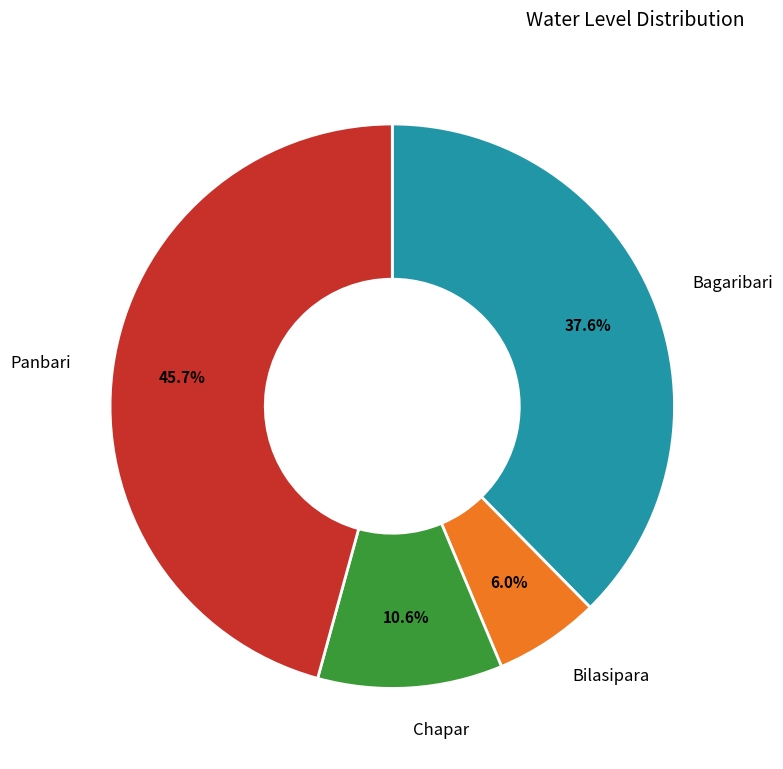

Rank the categories by value from lowest to highest.

Bilasipara, Chapar, Bagaribari, Panbari